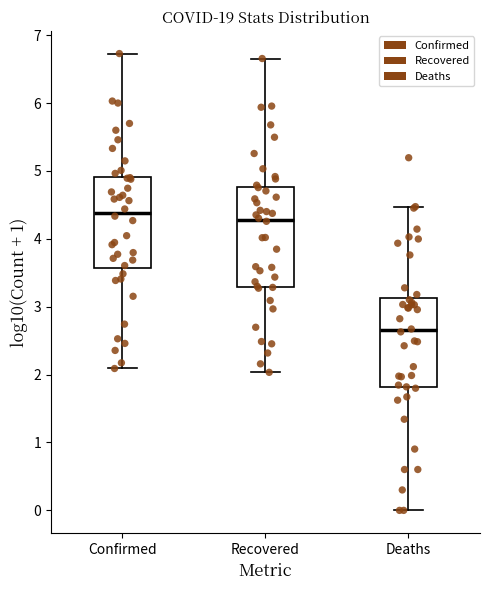

Where does the lower whisker of the box for Recovered end on the y-axis? The values are not printed on the chart, so give them approximately, as read against the axis.

2.0